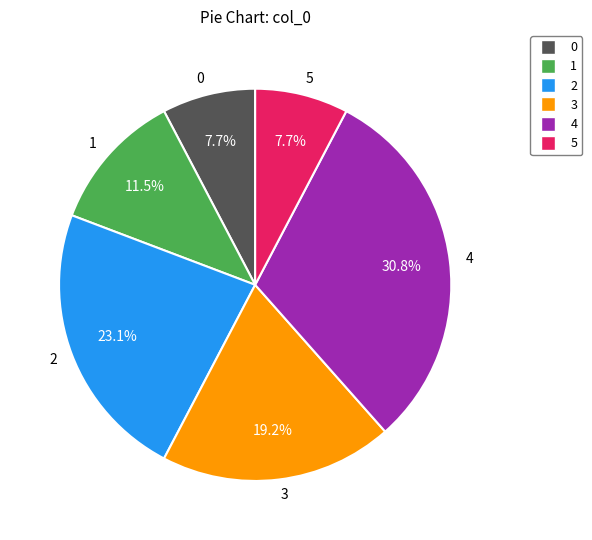

What is the ratio of the value at 5 to the value at 2?

0.3